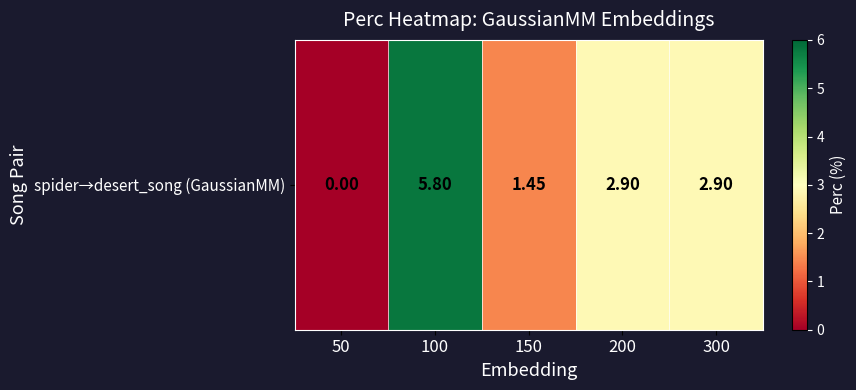

What is the average value?

2.6